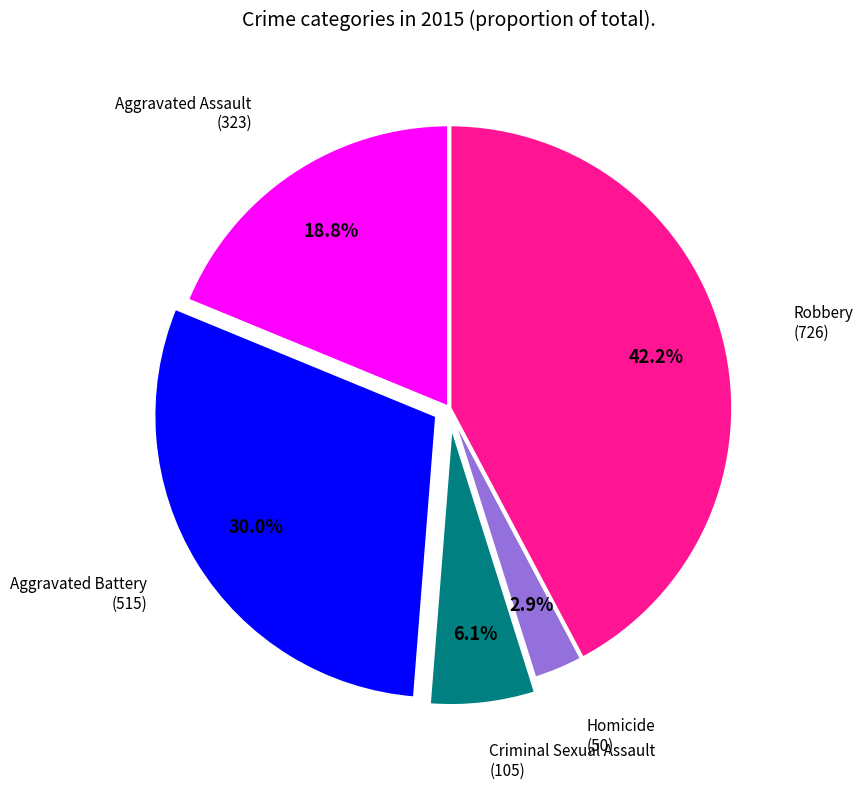

Does any single category account for the majority?

No